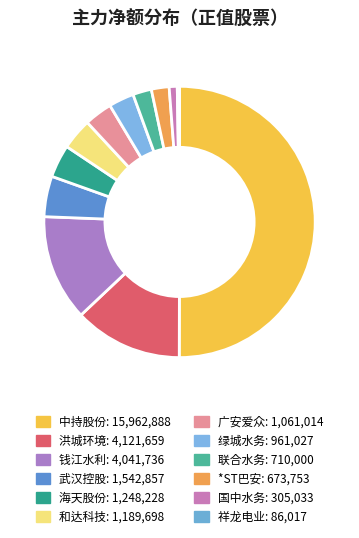

What is the majority slice?

中持股份